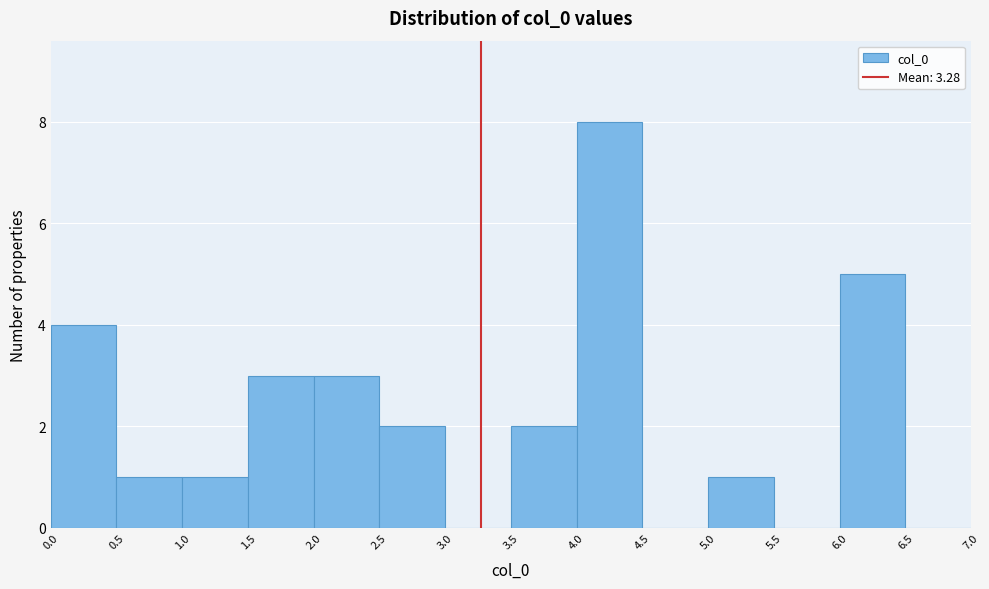

Reading left to right, list every bar in this chart as the range it spans on the x-axis followed by its height. The values are not printed on the chart, so give them approximately, as read against the axis.

0.0 to 0.5: 4
0.5 to 1.0: 1
1.0 to 1.5: 1
1.5 to 2.0: 3
2.0 to 2.5: 3
2.5 to 3.0: 2
3.0 to 3.5: 0
3.5 to 4.0: 2
4.0 to 4.5: 8
4.5 to 5.0: 0
5.0 to 5.5: 1
5.5 to 6.0: 0
6.0 to 6.5: 5
6.5 to 7.0: 0